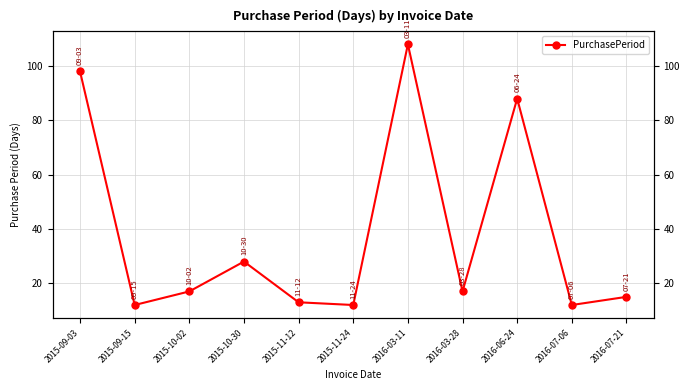

What is the label of the 4th point from the left?

2015-10-30